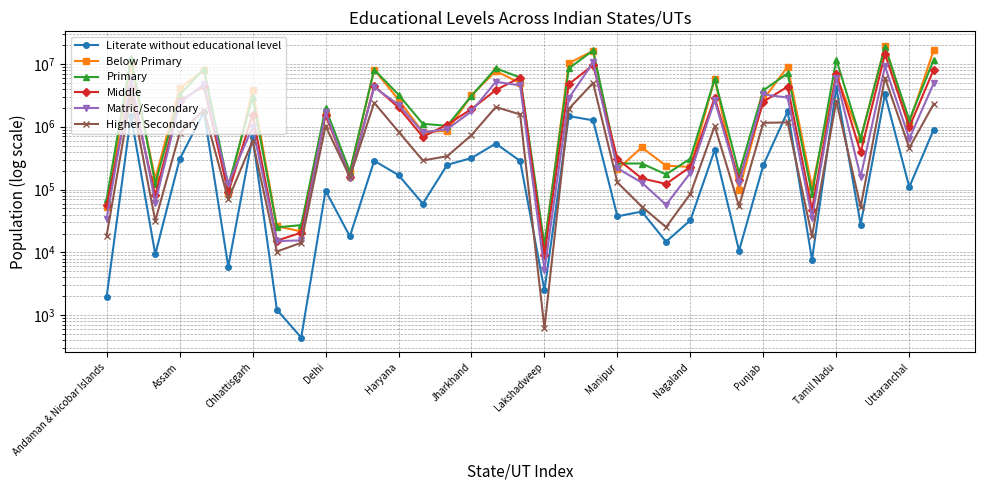

Is the value of Primary at 28 greater than the value of Middle at 16?

Yes